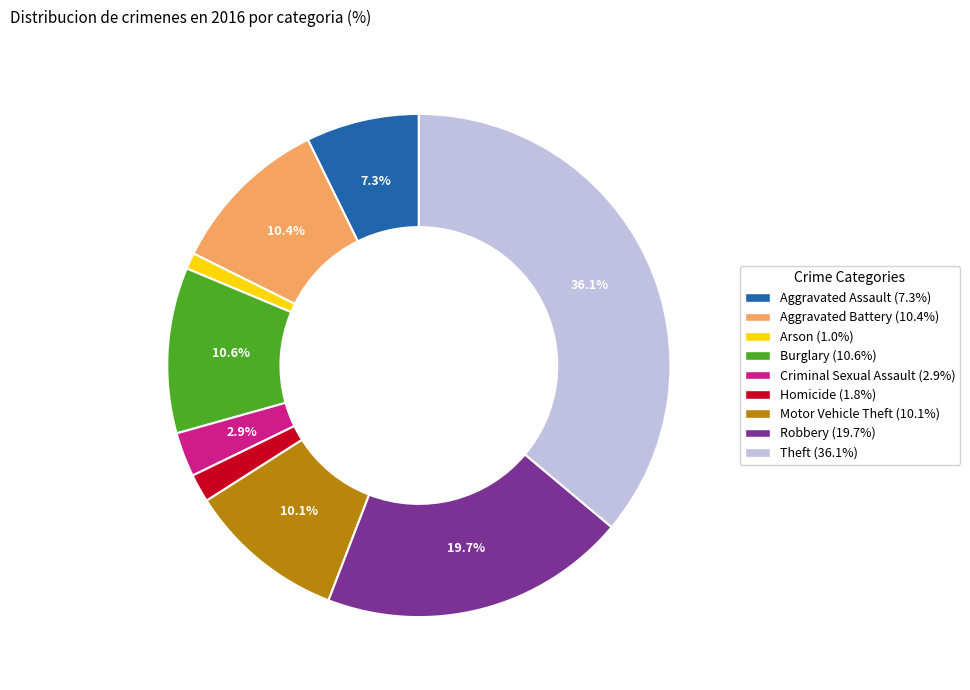

Does any single category account for the majority?

No